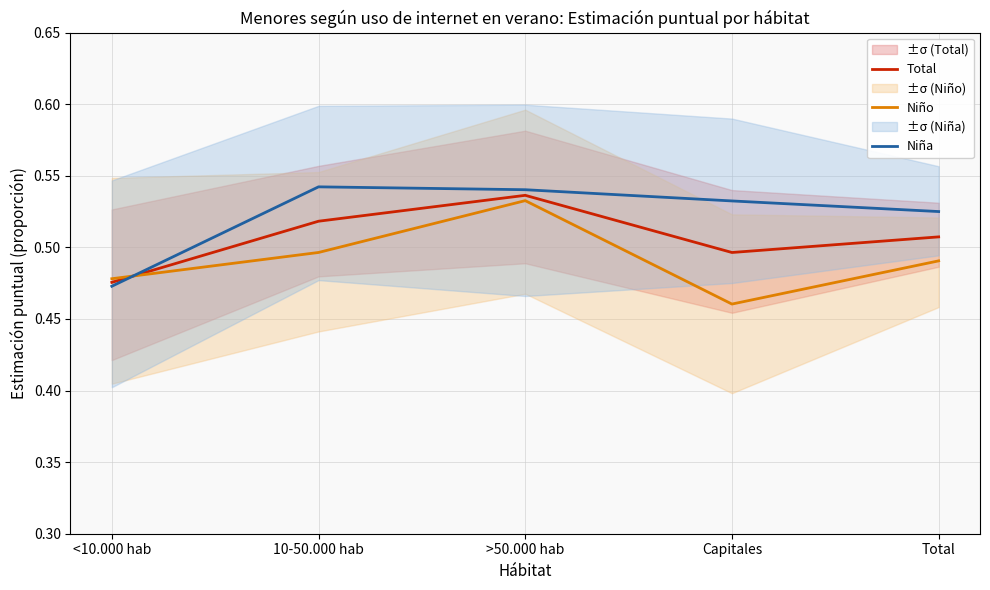

Where is Niña nearest to the value 0?

<10.000 hab